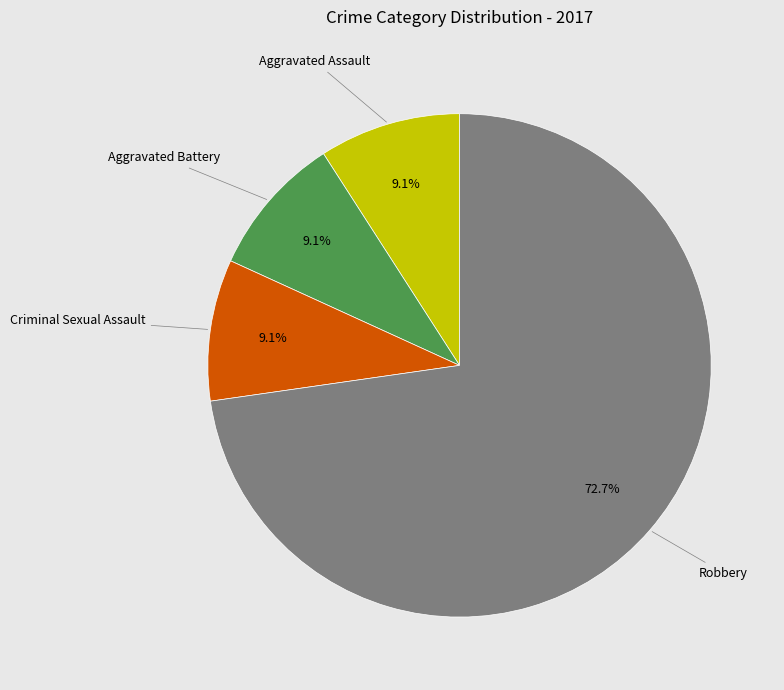

The Aggravated Battery slice represents 9% of the pie. True or false?

True